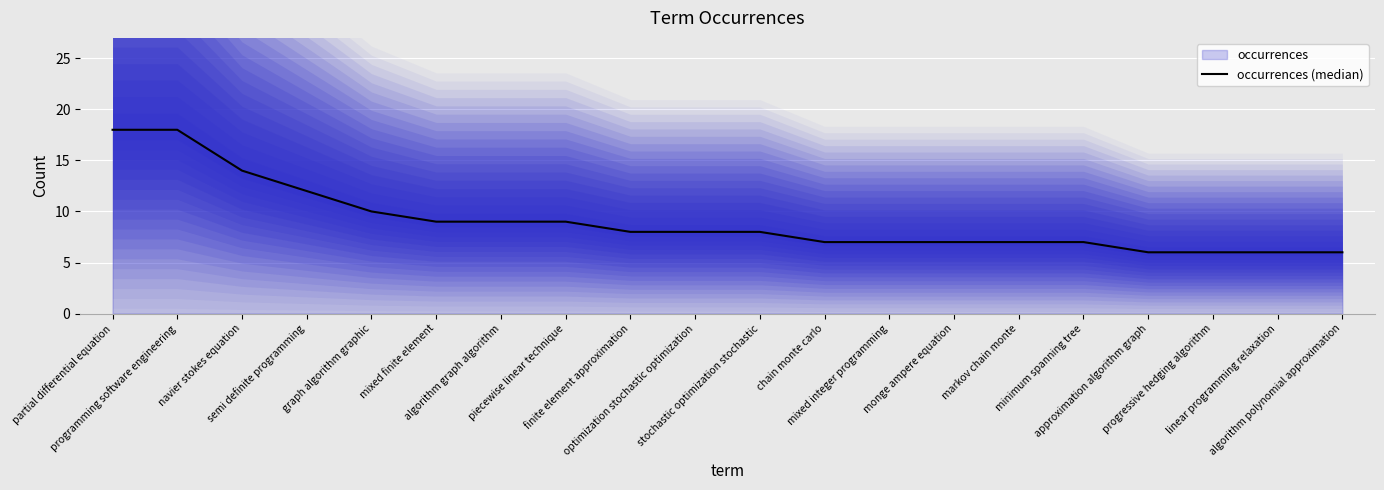

At which label does the data first exceed 8?

partial differential equation